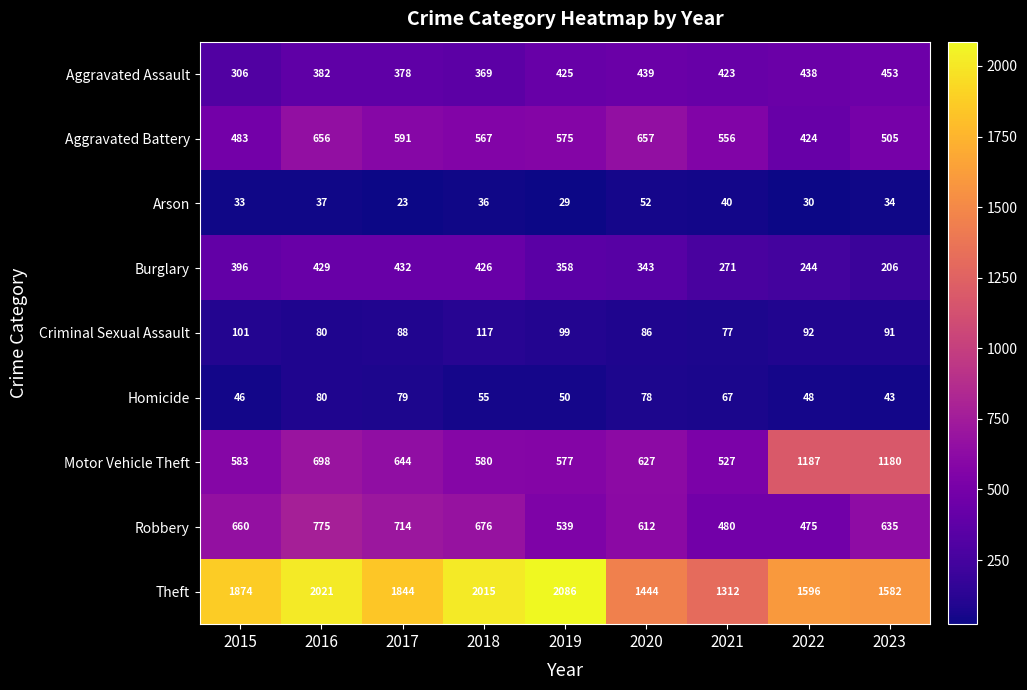

What is the lowest value of the Theft series?

1312